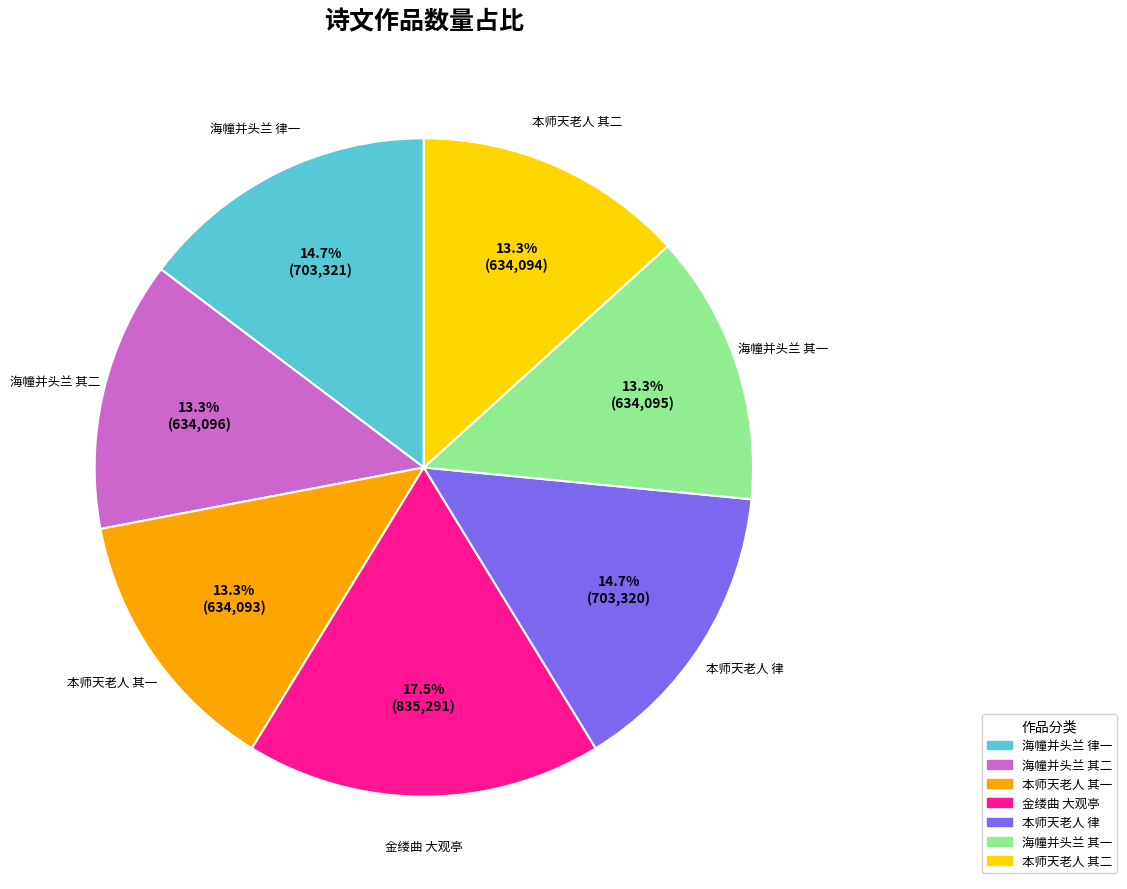

How many segments does this pie chart have?

7